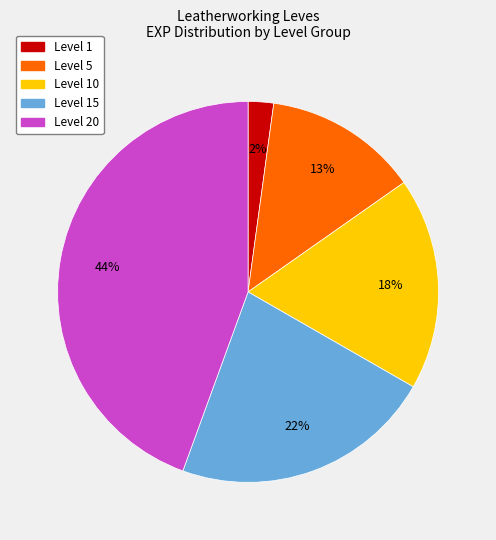

Is there a majority slice in this chart?

No